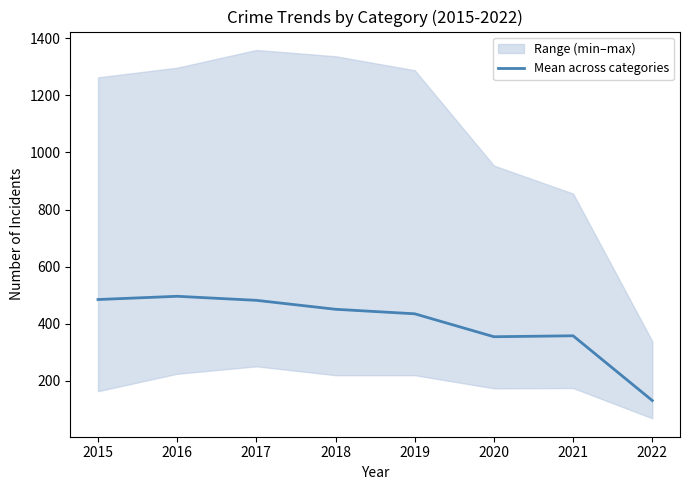

Between 2019 and 2017, which is larger?

2017